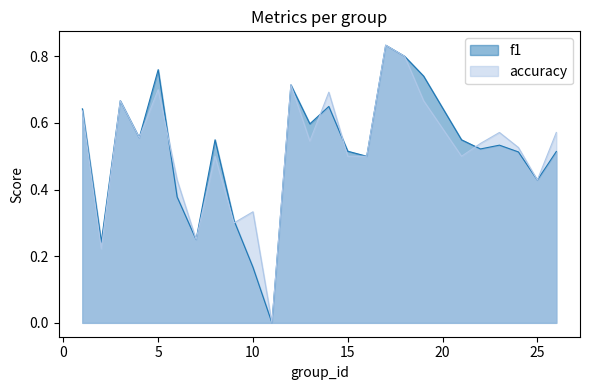

How many distinct data groups are displayed?

2